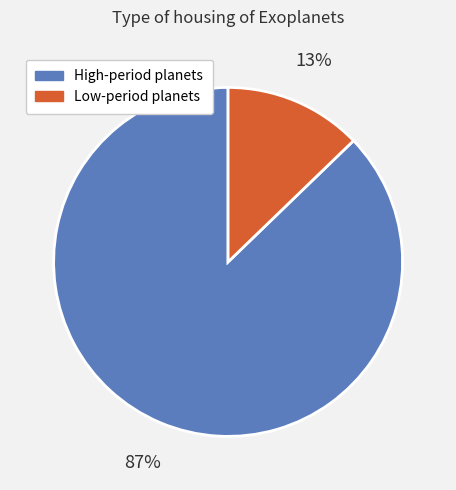

Is the sum of Low-period planets and High-period planets greater than half?

Yes